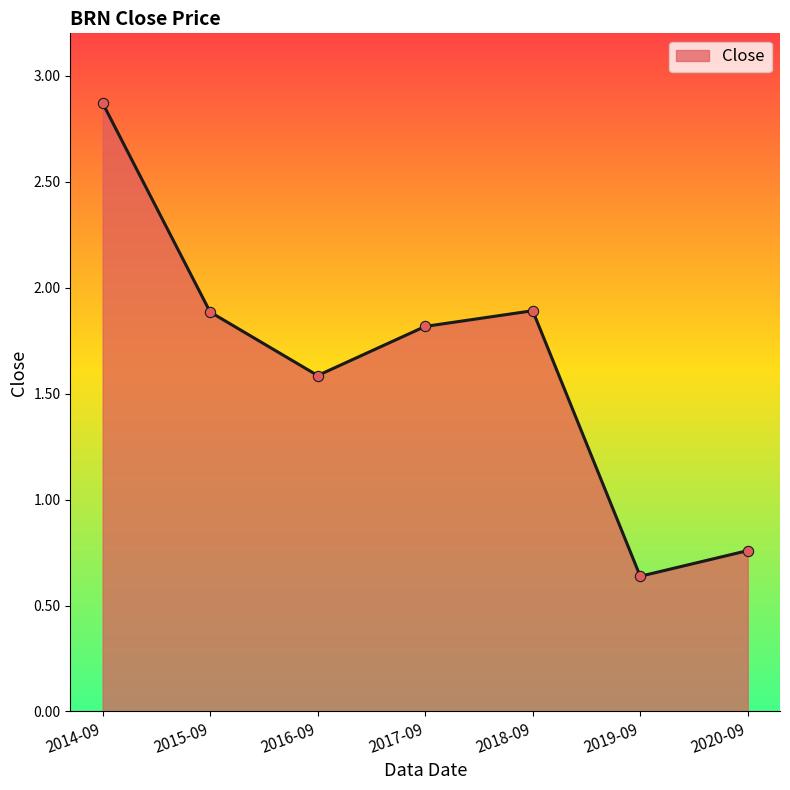

Approximately how many times larger is the value at 2020-09 compared to 2018-09?

0.4